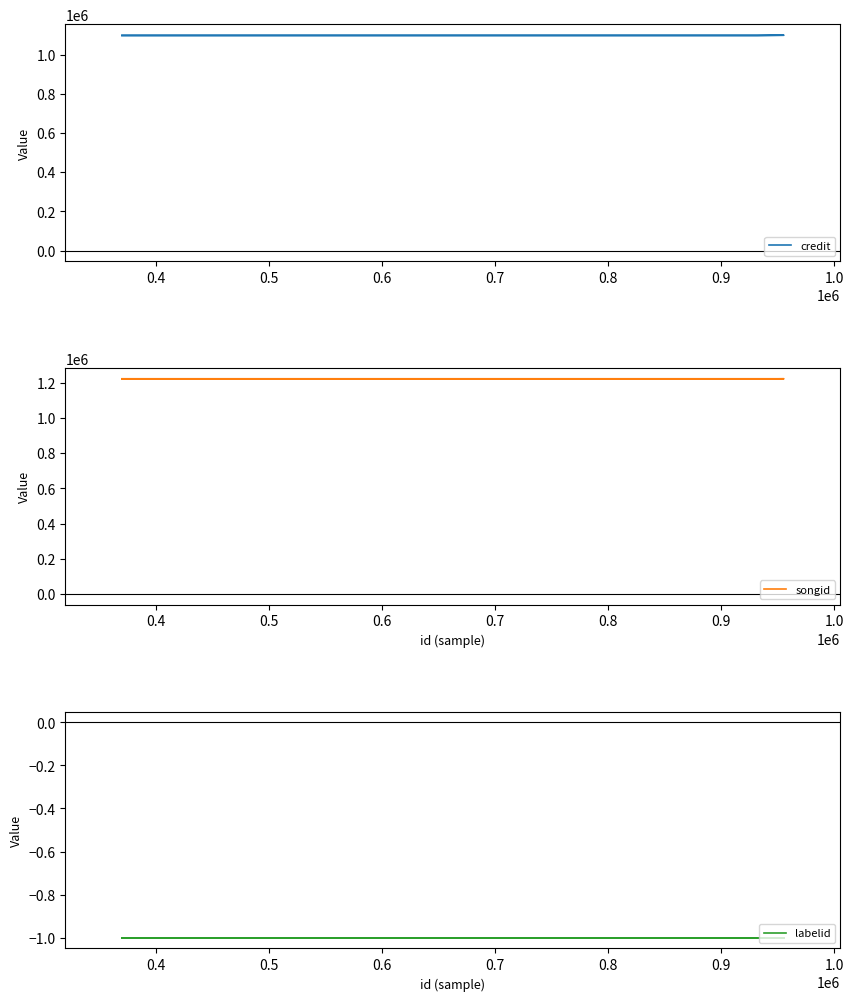

Between 0.5 and 0.6, which series saw the biggest shift?

credit